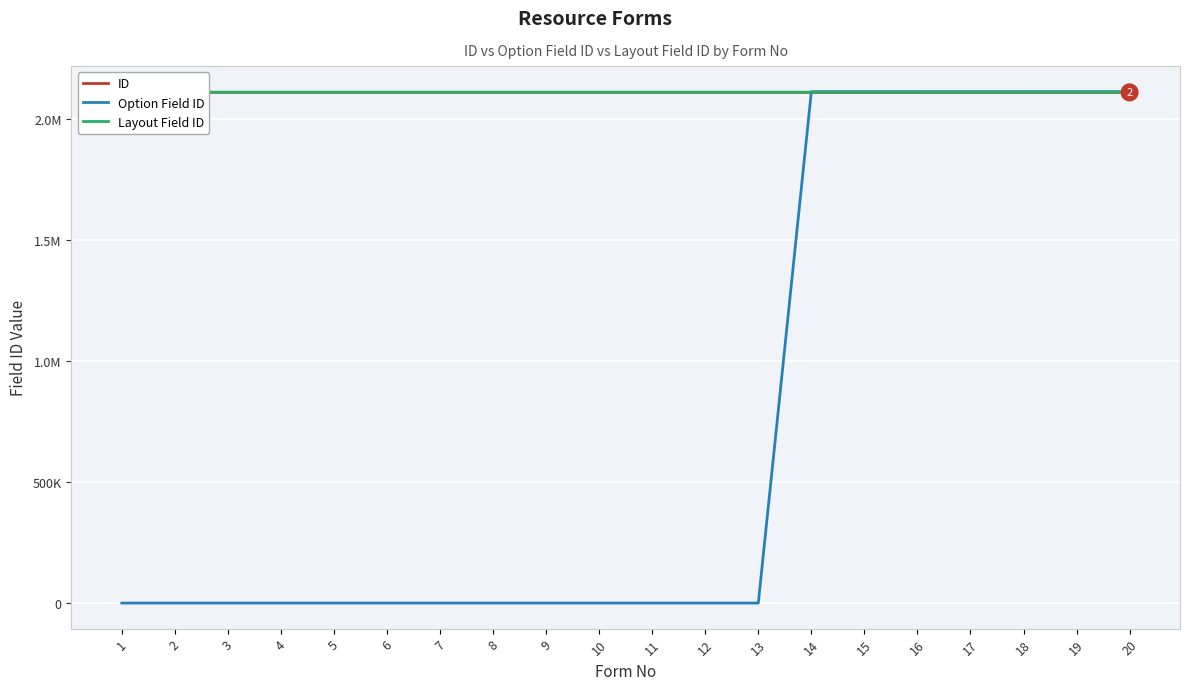

At which label is Option Field ID closest to 1056550?

1